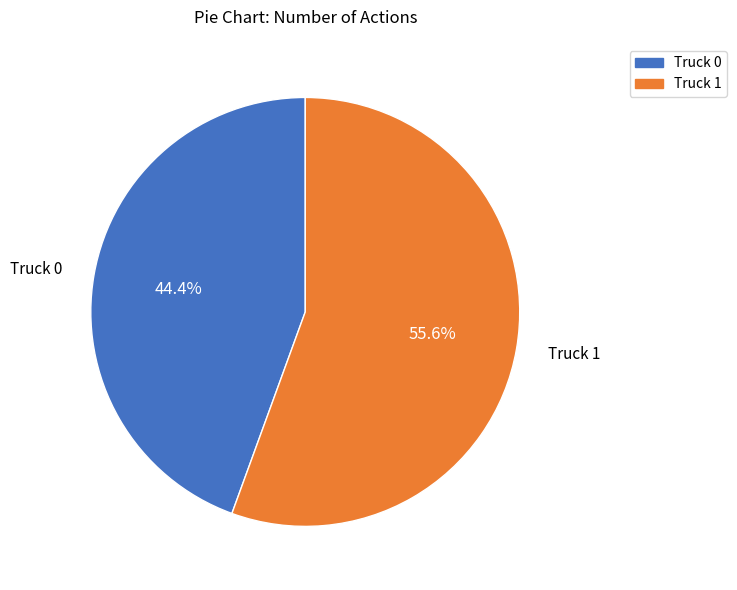

Which slice is the smallest?

Truck 0